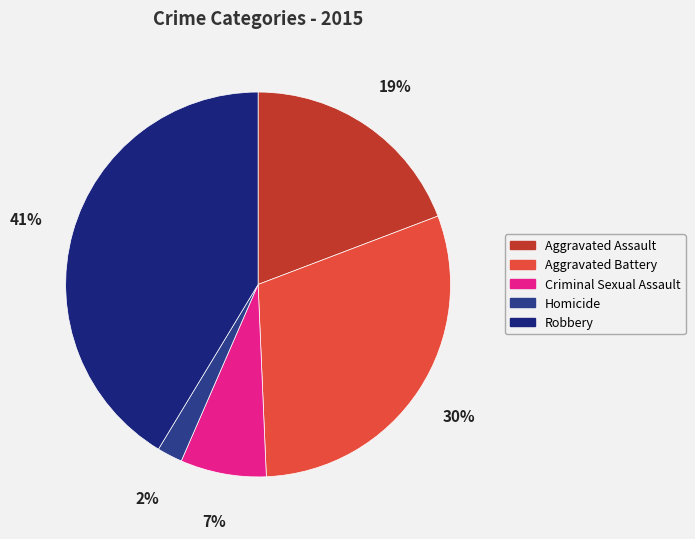

Does any single category account for the majority?

No